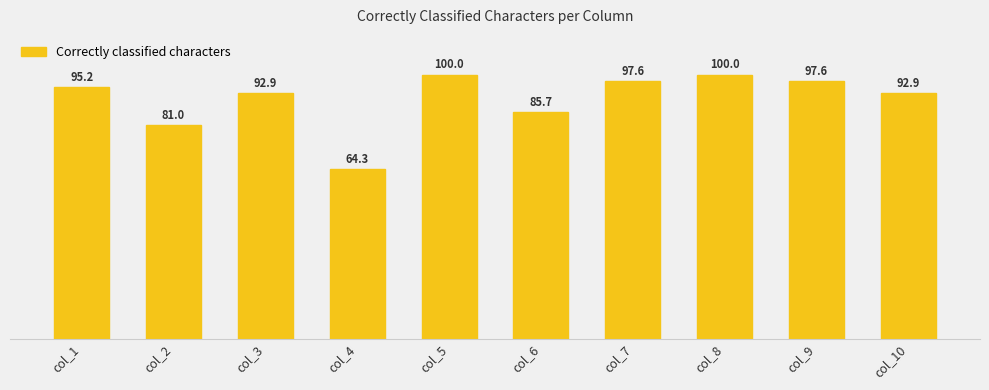

What is the change in value from col_2 to col_9?

+16.7